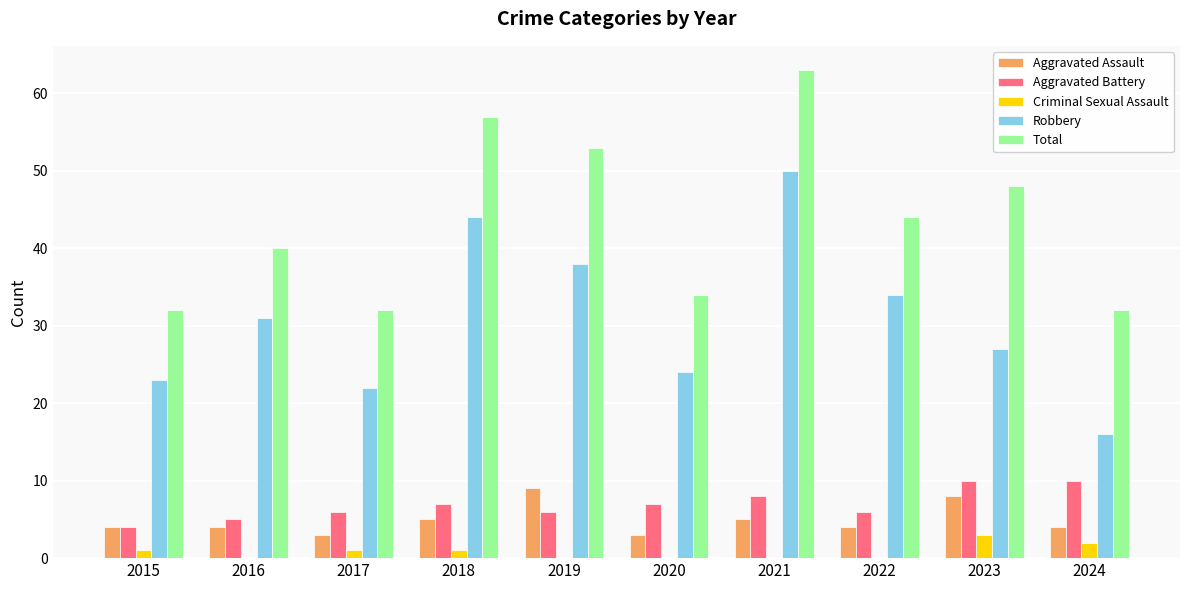

Reading left to right, list all the values displayed in this chart.

Aggravated Assault: 2015=4	2016=4	2017=3	2018=5	2019=9	2020=3	2021=5	2022=4	2023=8	2024=4
Aggravated Battery: 2015=4	2016=5	2017=6	2018=7	2019=6	2020=7	2021=8	2022=6	2023=10	2024=10
Criminal Sexual Assault: 2015=1	2016=0	2017=1	2018=1	2019=0	2020=0	2021=0	2022=0	2023=3	2024=2
Robbery: 2015=23	2016=31	2017=22	2018=44	2019=38	2020=24	2021=50	2022=34	2023=27	2024=16
Total: 2015=32	2016=40	2017=32	2018=57	2019=53	2020=34	2021=63	2022=44	2023=48	2024=32